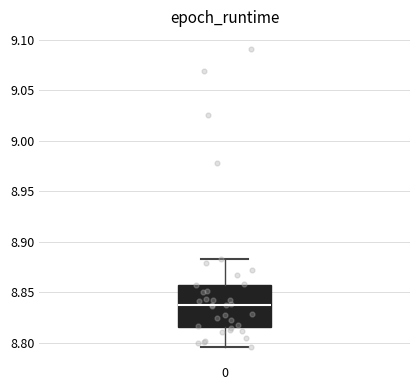

Read this box plot against the y-axis: the position of the median line, the range covered by the box, and the ends of both whiskers. The values are not printed on the chart, so give them approximately, as read against the axis.

median 8.840, box 8.815 to 8.855, whiskers 8.795 to 8.885